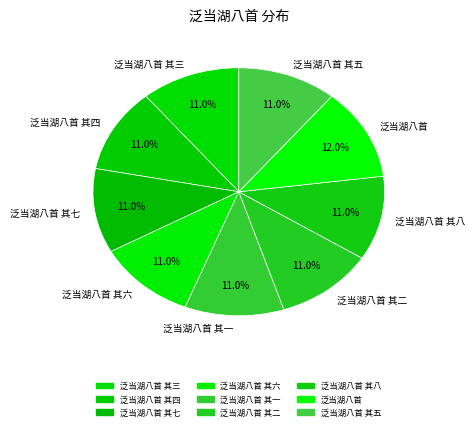

Is there a majority slice in this chart?

No